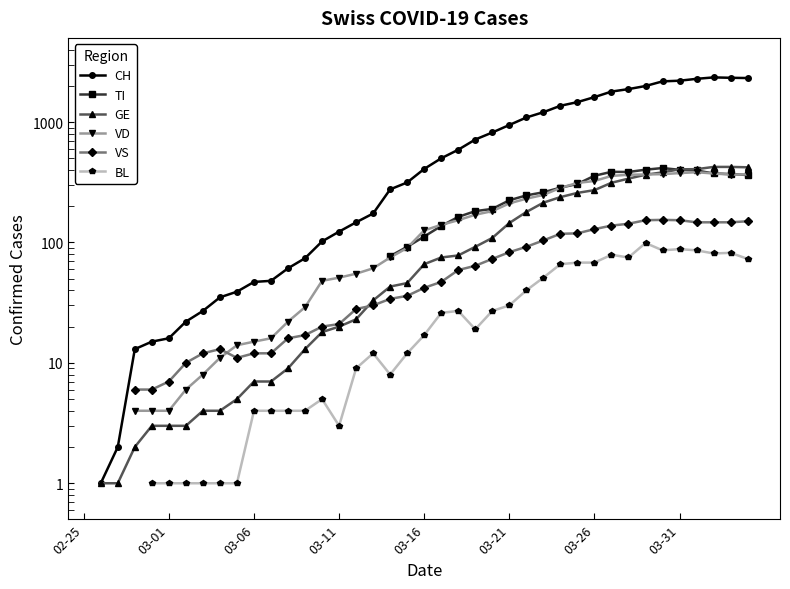

How many lines are shown in the chart?

6